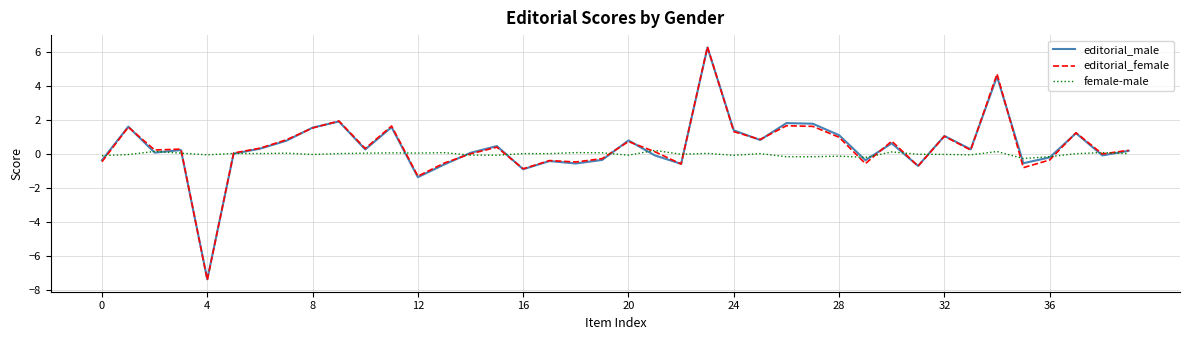

Which series has the widest spread of values?

editorial_female